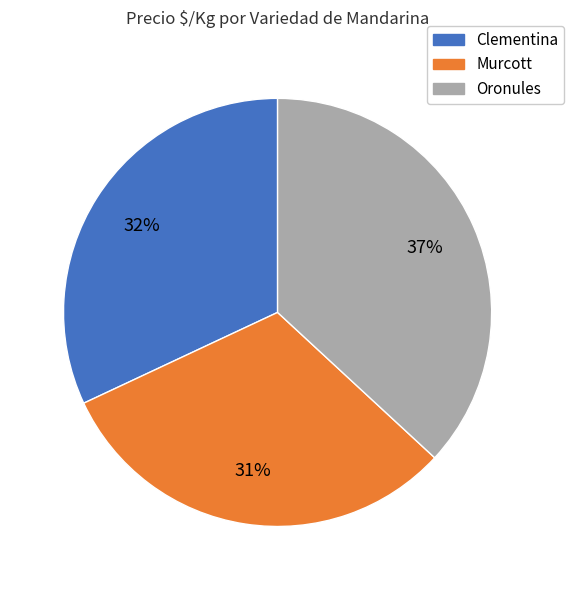

To the nearest percent, what is the average slice percentage?

33%